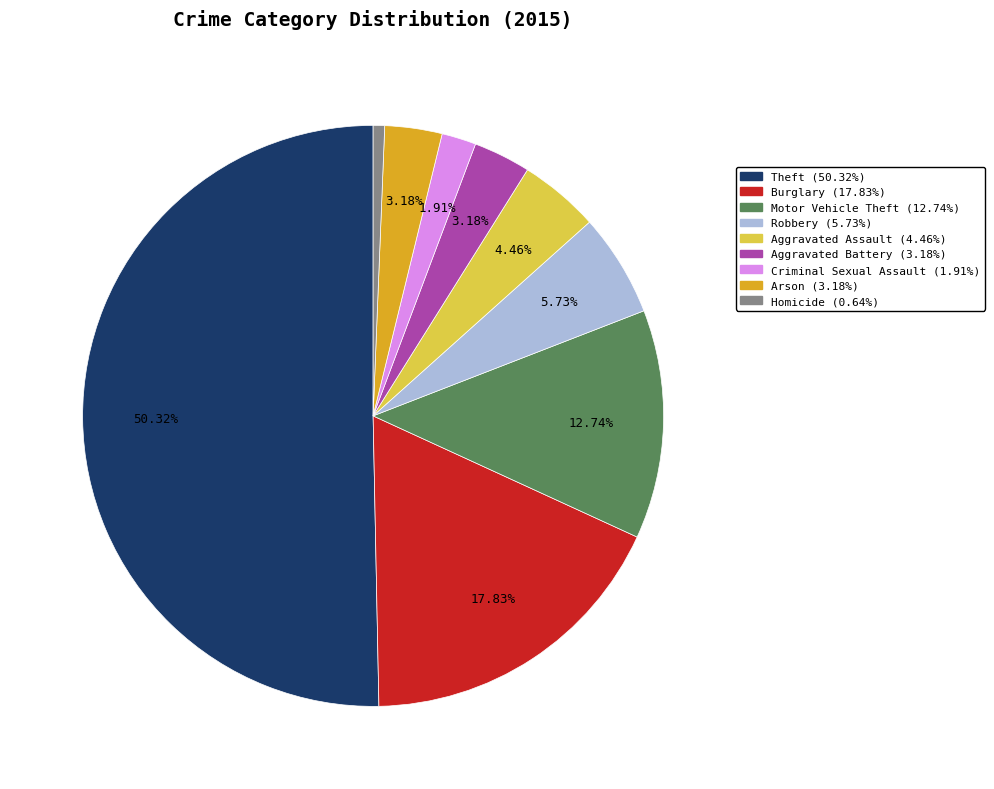

How many segments does this pie chart have?

9